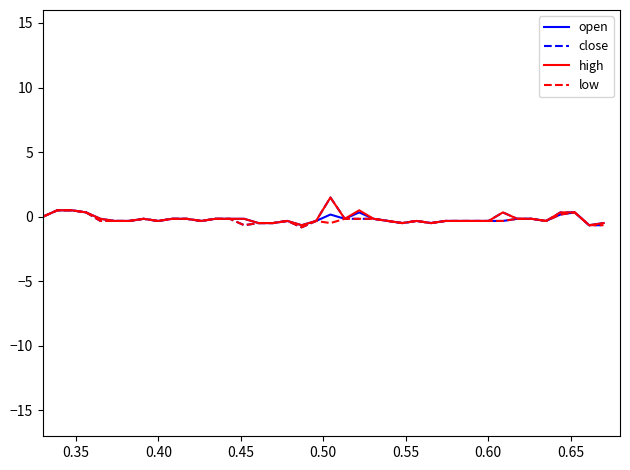

Count the low values in the range 0 to 1.

6